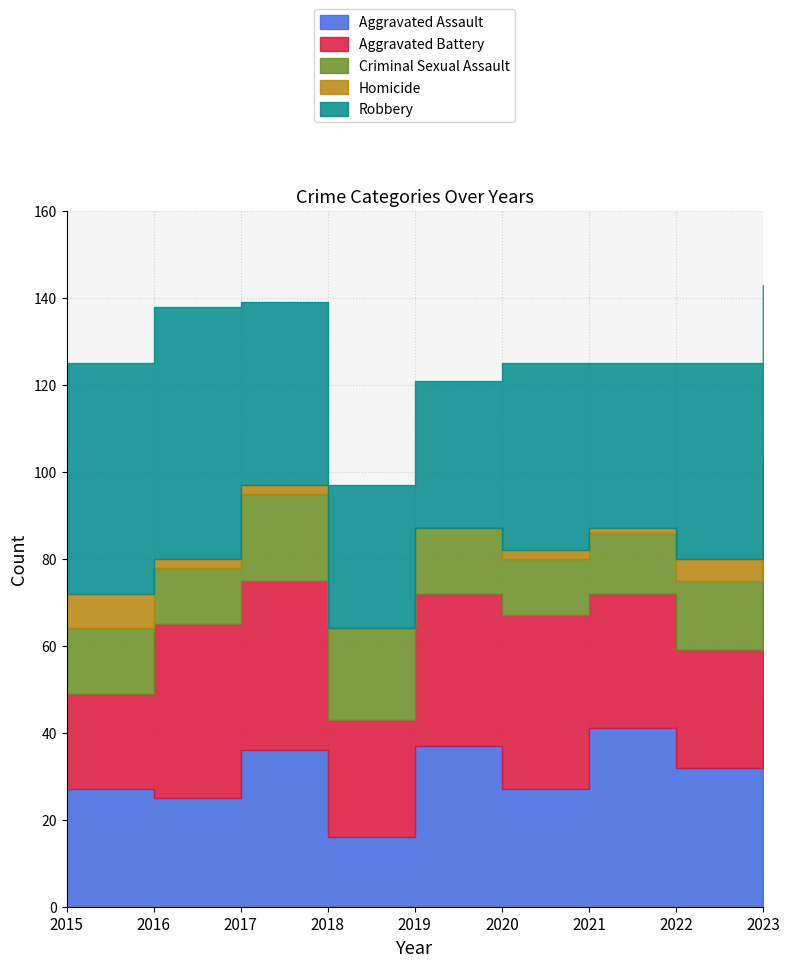

What is the difference between the maximum and minimum values in the Homicide series?

8